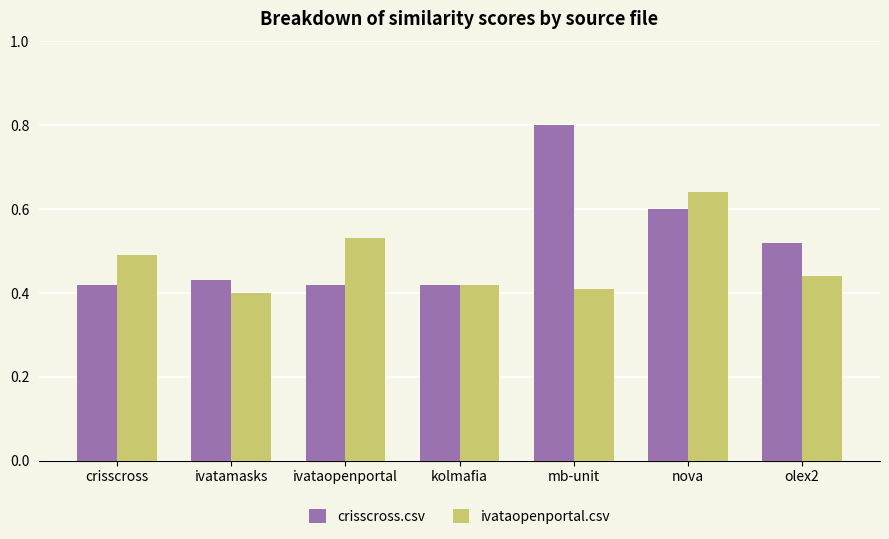

What is the sum of the crisscross.csv values at mb-unit and ivatamasks?

1.2